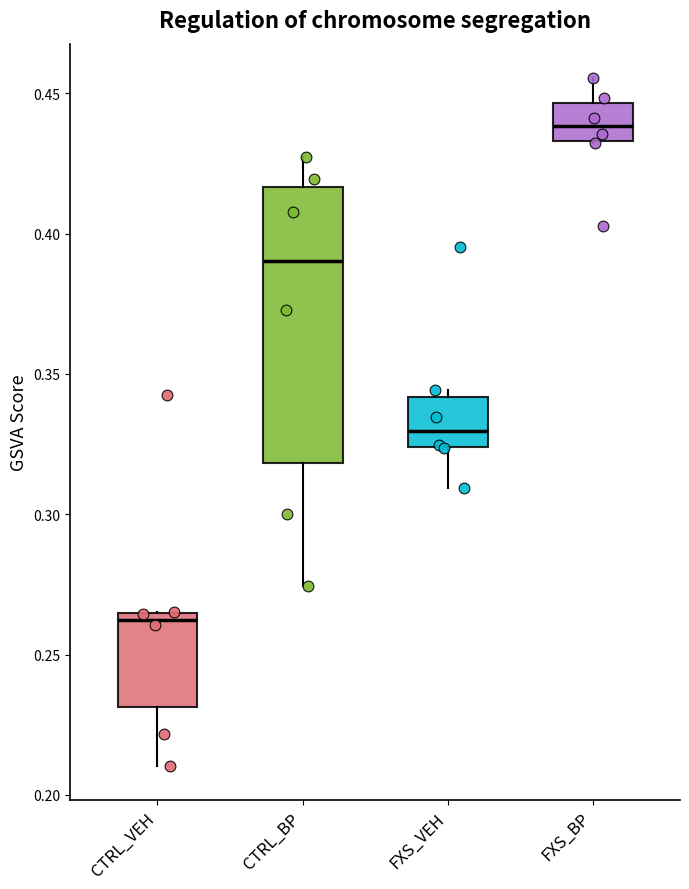

Reading left to right, read every box against the y-axis: the position of its median line, the range the box covers, and the ends of its whiskers. The values are not printed on the chart, so give them approximately, as read against the axis.

CTRL_VEH: median 0.260, box 0.230 to 0.265, whiskers 0.210 to 0.265
CTRL_BP: median 0.390, box 0.320 to 0.415, whiskers 0.275 to 0.425
FXS_VEH: median 0.330, box 0.325 to 0.340, whiskers 0.310 to 0.345
FXS_BP: median 0.440, box 0.435 to 0.445, whiskers 0.430 to 0.455